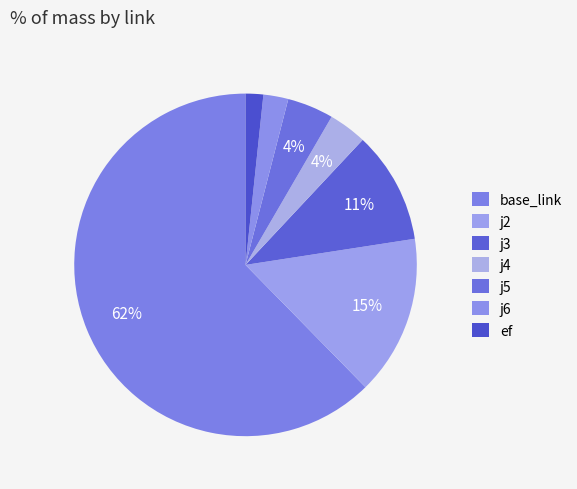

Is the sum of j3 and j5 greater than half?

No